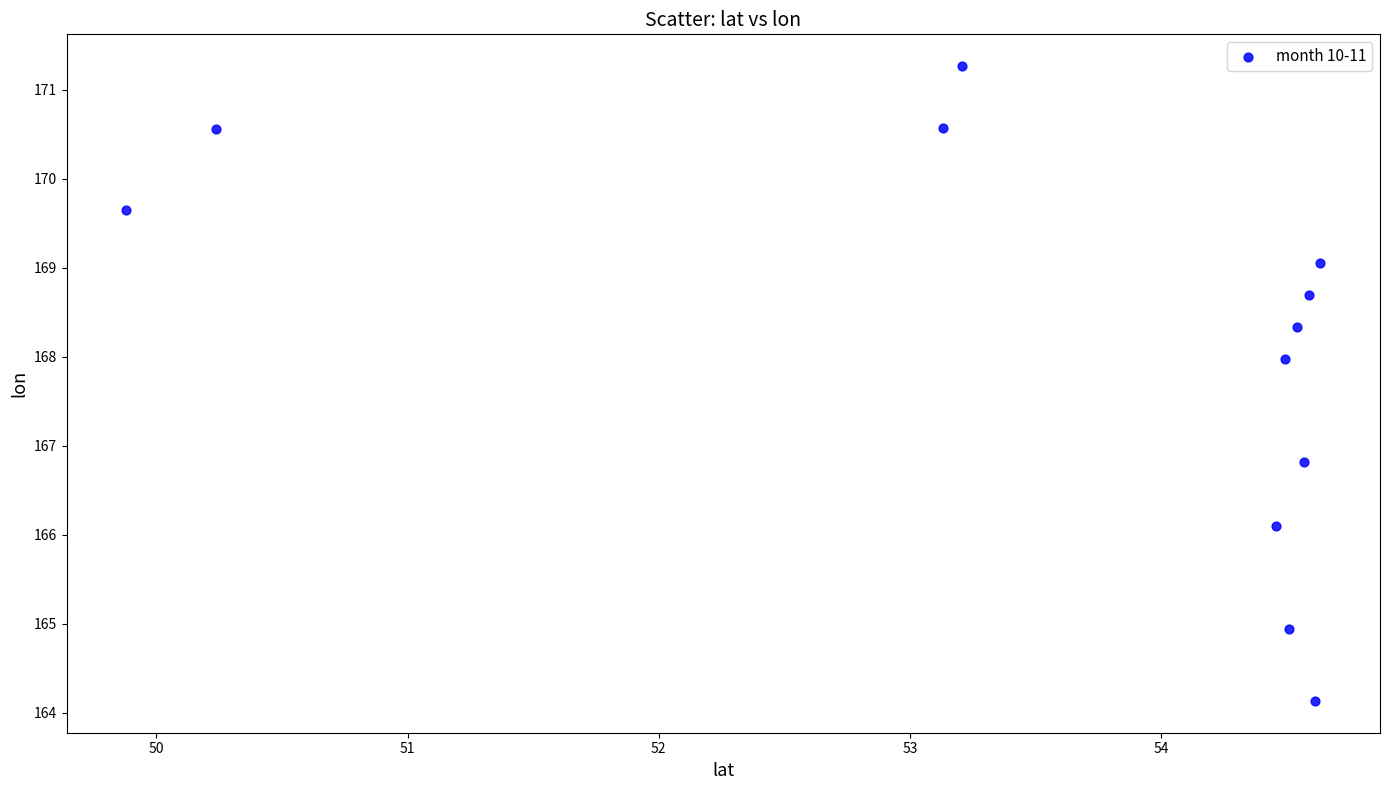

What is the average Y value?

168.2